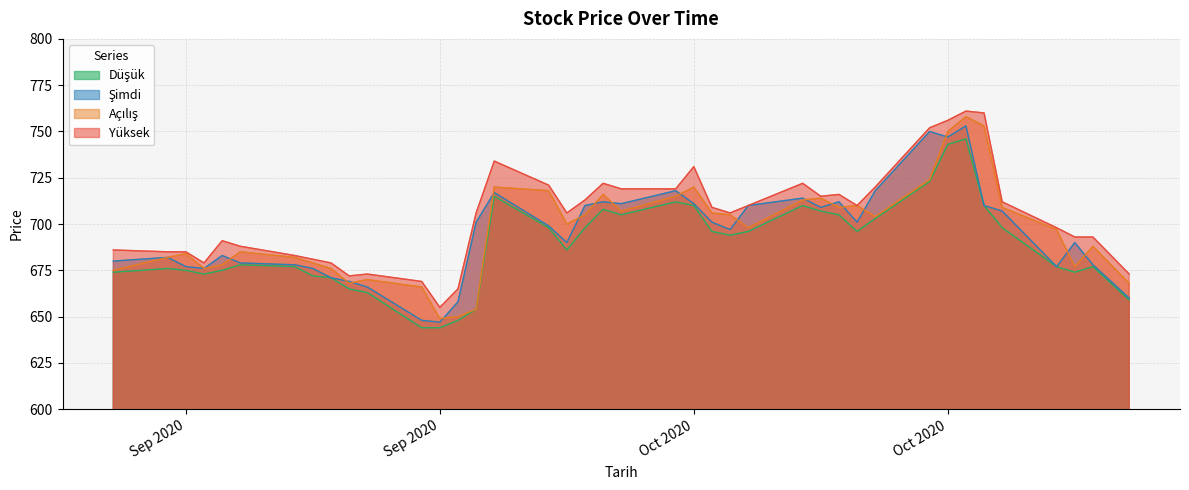

The value of Şimdi at 28.10.2020 is 678. True or false?

True